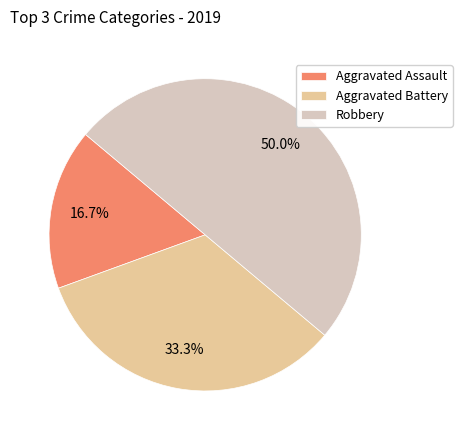

What is the largest slice in the pie chart?

Robbery